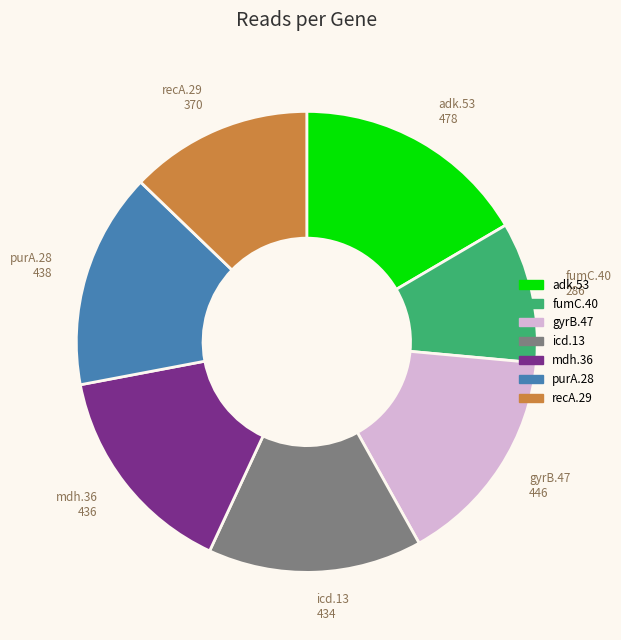

Does any single category account for the majority?

No